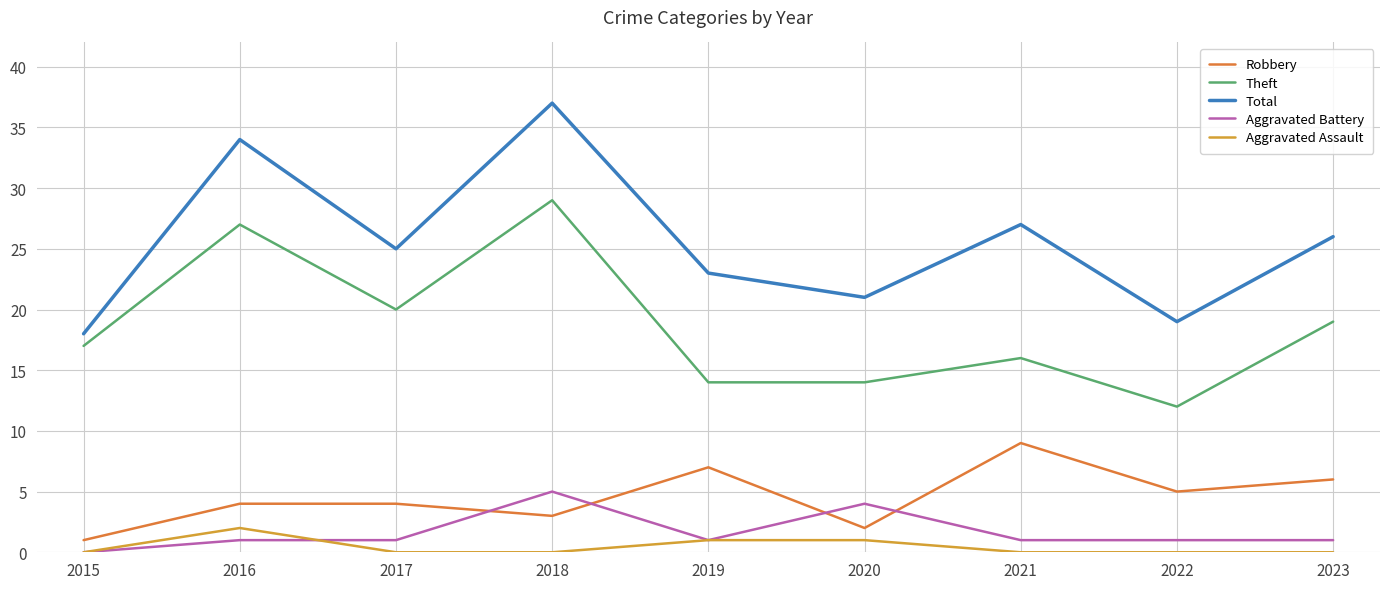

What is the difference between the maximum and minimum values in the Theft series?

17